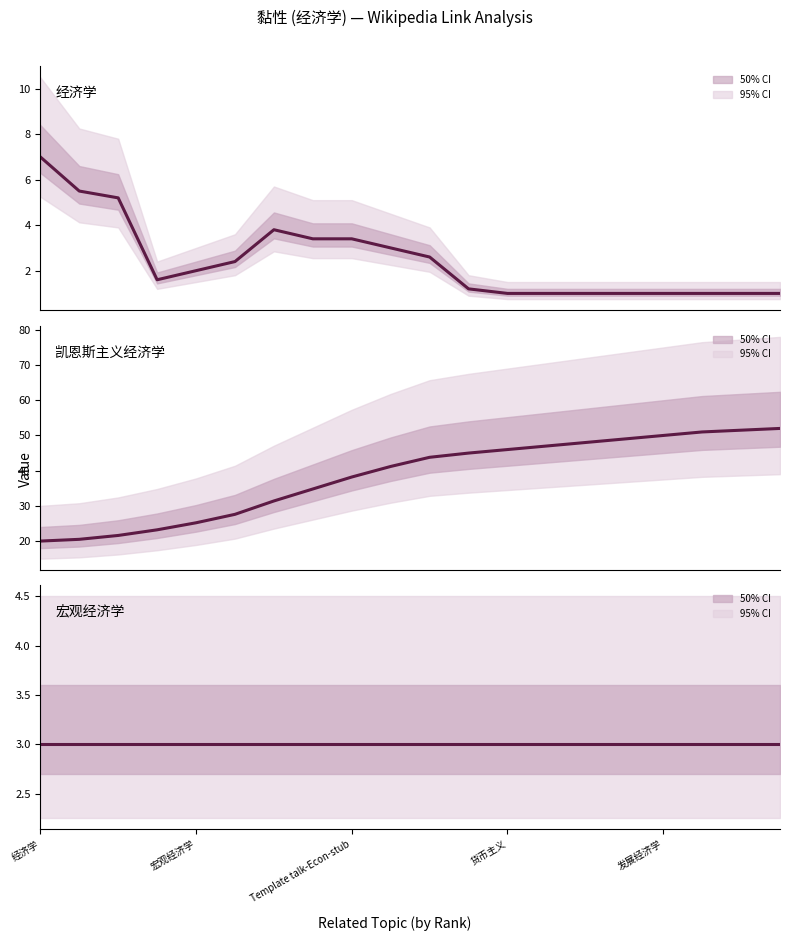

What is the value of the Link Count point at the 3rd from the left?

5.2